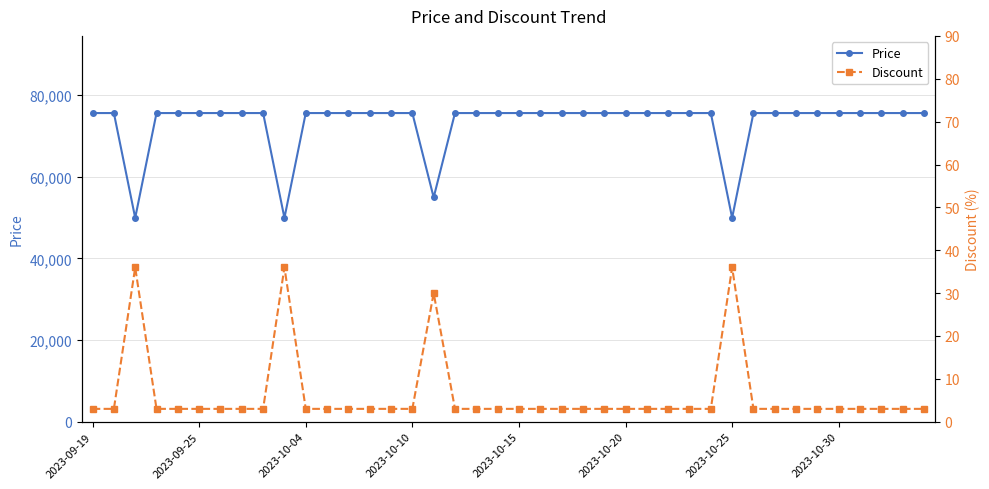

What is the sum of the Discount values at 2023-10-20 and 22?

6